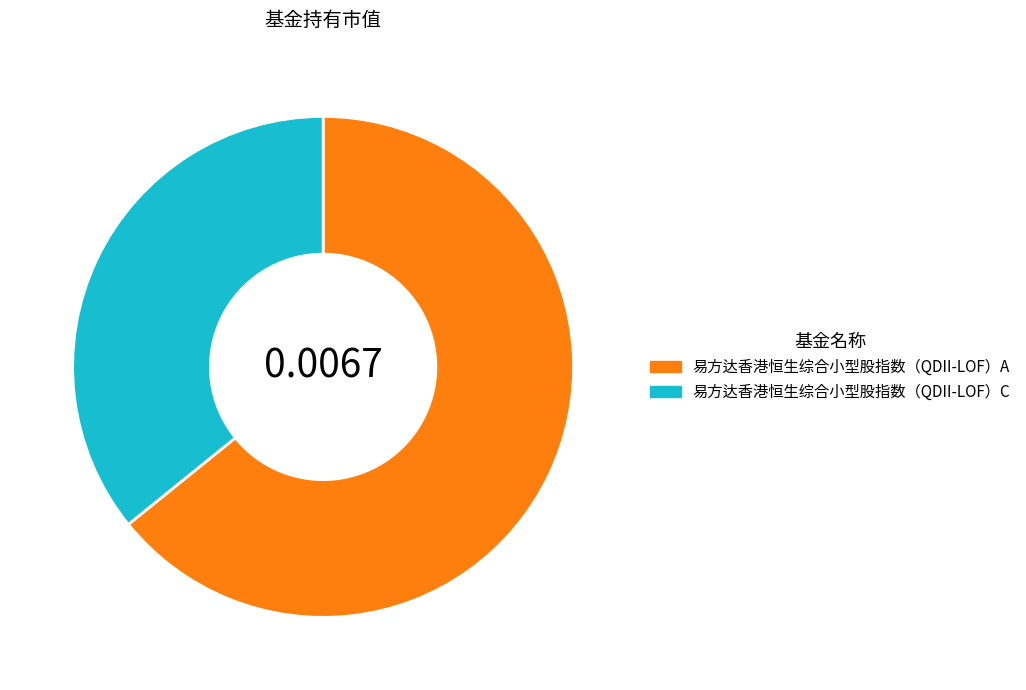

Is the sum of 易方达香港恒生综合小型股指数（QDII-LOF）A and 易方达香港恒生综合小型股指数（QDII-LOF）C greater than half?

Yes